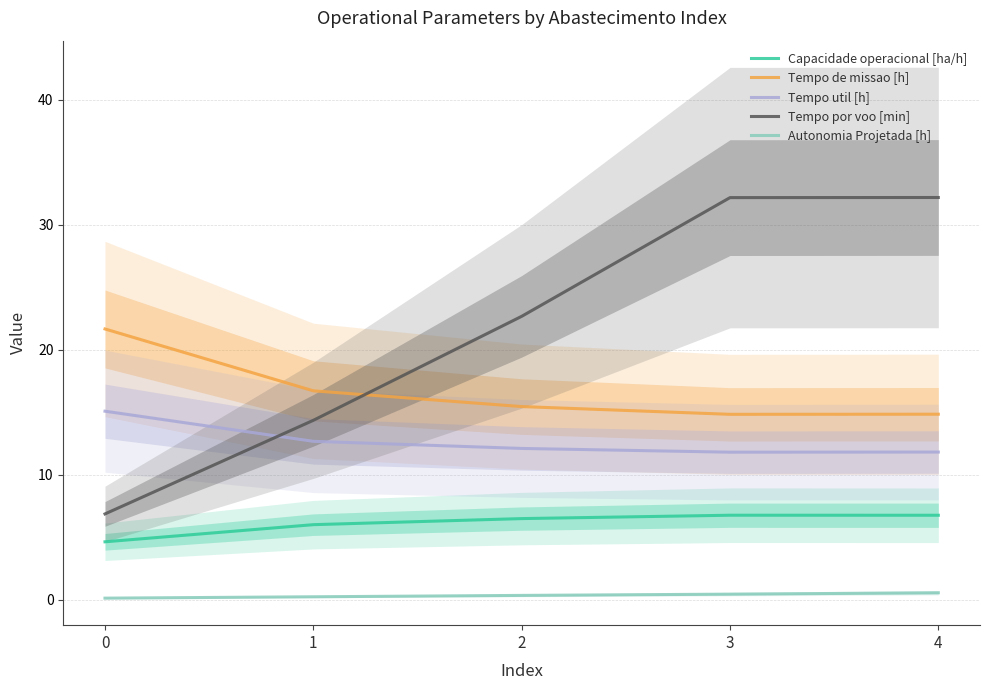

At which category is the sum across all series the highest?

4